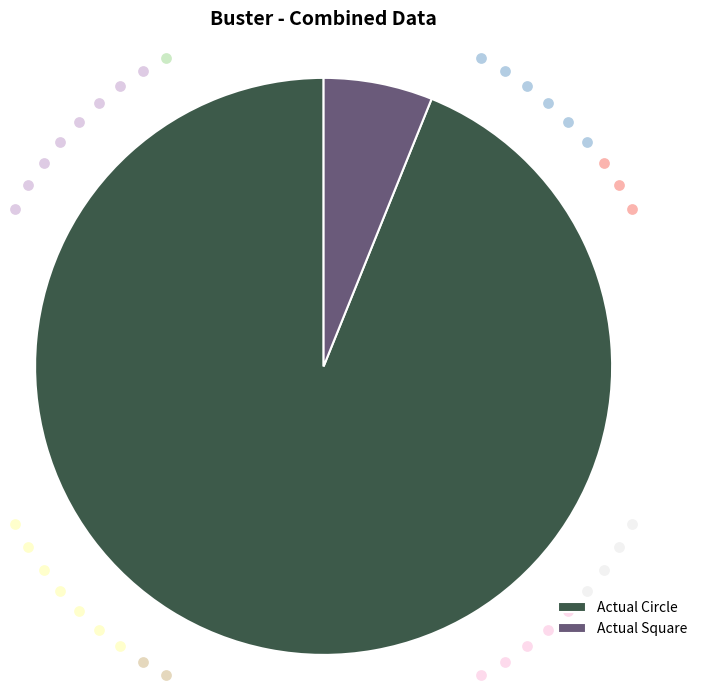

To the nearest percent, what is the combined percentage of Actual Square and Actual Circle?

100%